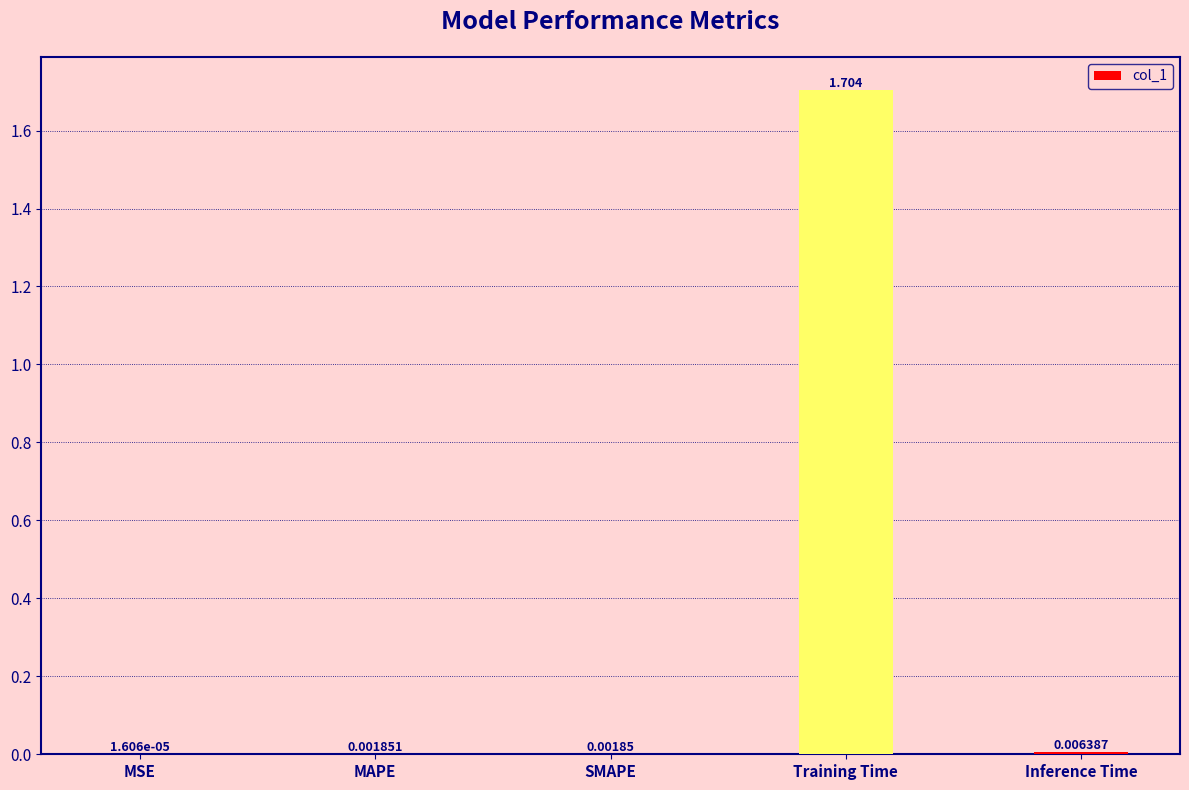

Between MSE and Training Time, which is larger?

Training Time